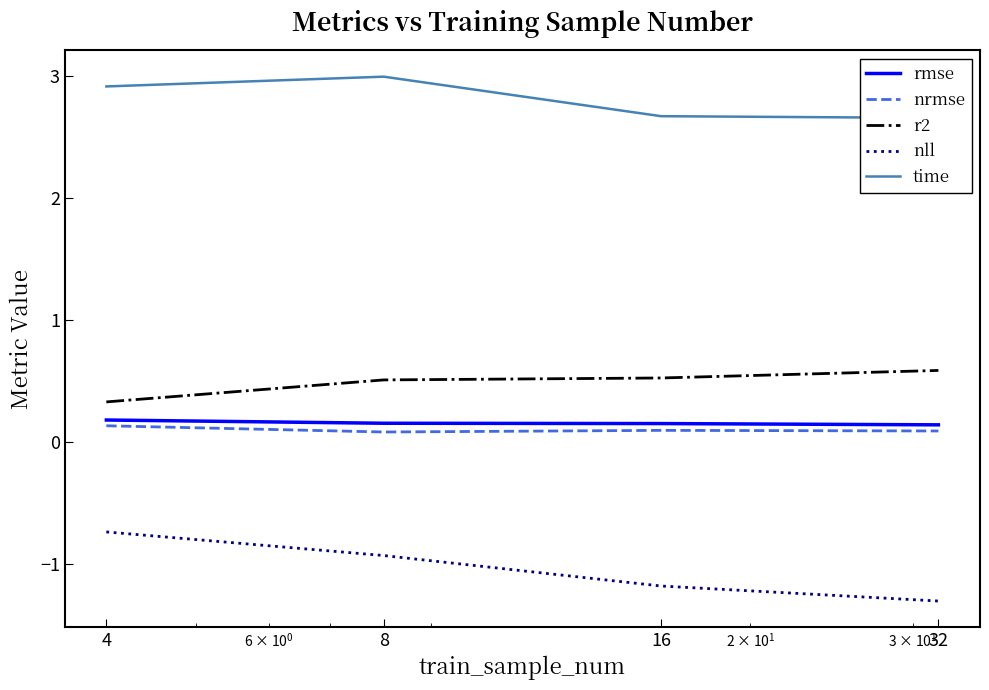

Reading left to right, what are all the values shown in this chart?

rmse: 4=0.2	8=0.2	16=0.2	32=0.1
nrmse: 4=0.1	8=0.1	16=0.1	32=0.1
r2: 4=0.3	8=0.5	16=0.5	32=0.6
nll: 4=-0.7	8=-0.9	16=-1.2	32=-1.3
time: 4=2.9	8=3.0	16=2.7	32=2.7